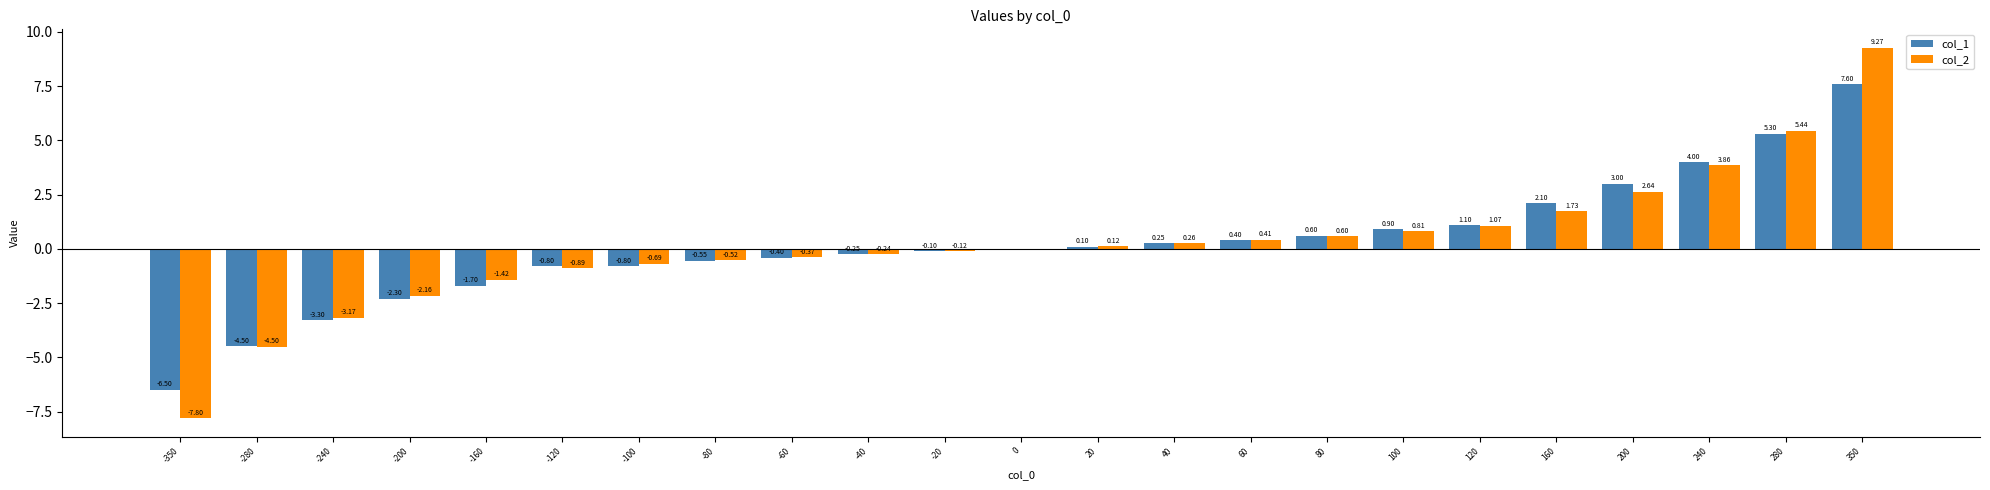

How many categories are shown in the chart?

23